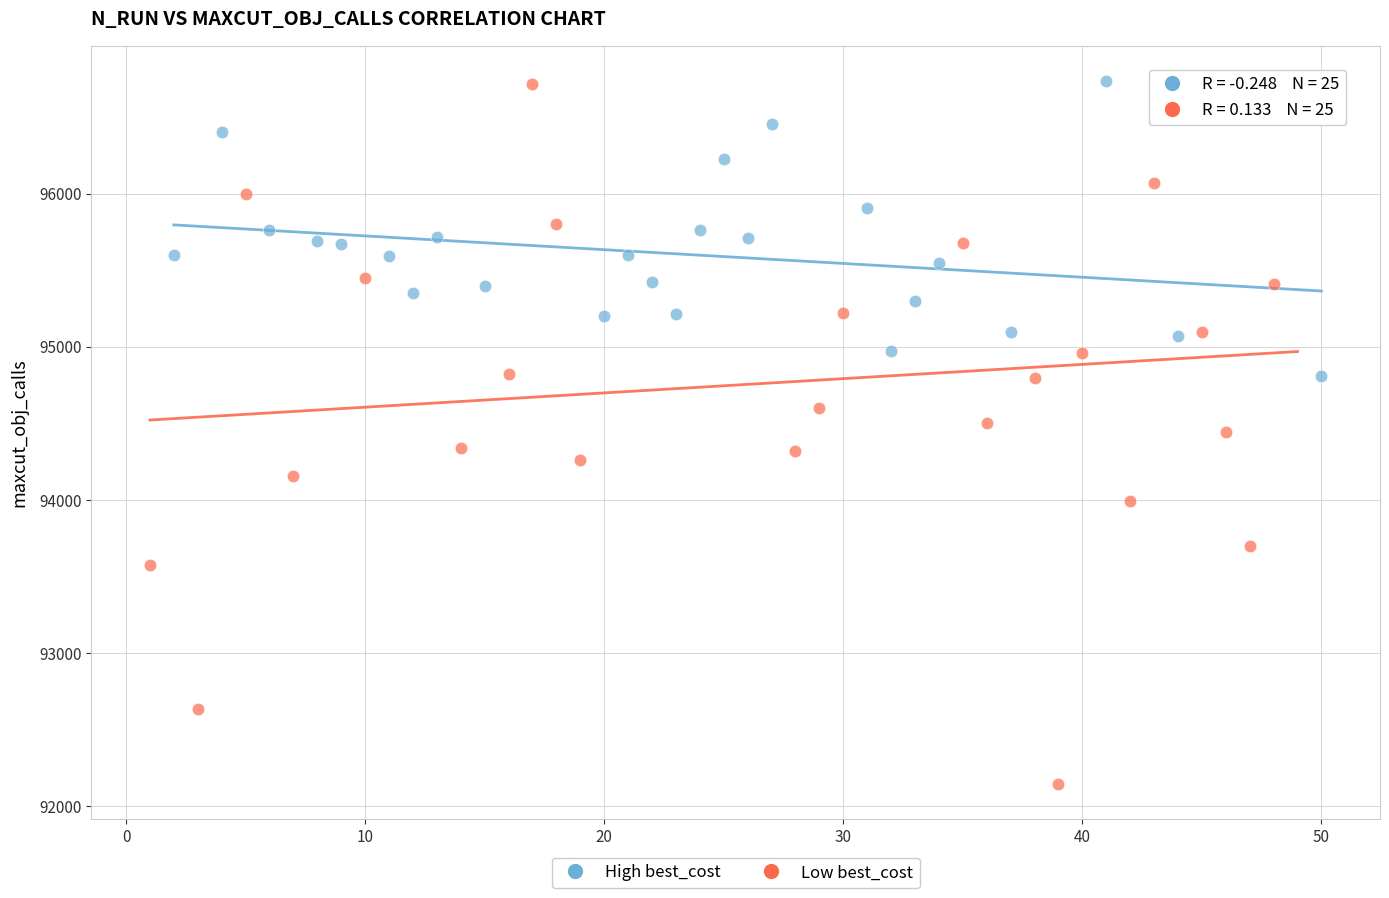

Which series has the largest Y range (max minus min)?

Low best_cost